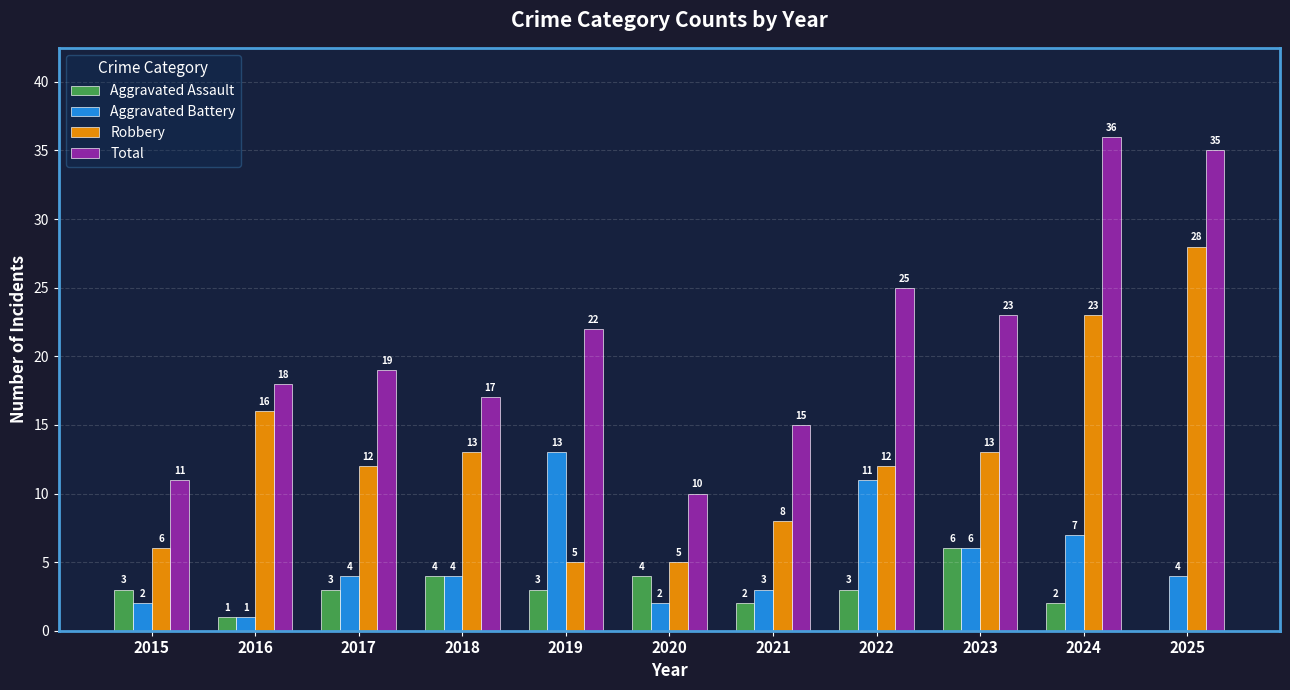

Which series has the largest total across all categories?

Total